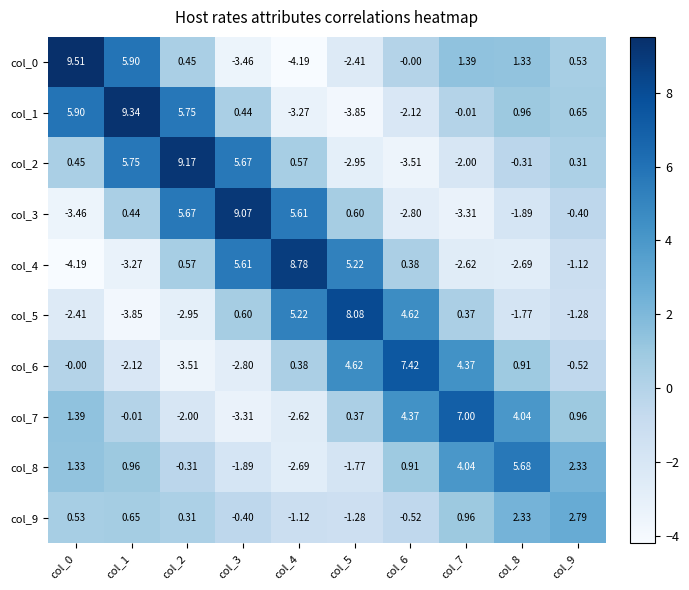

Is the value of col_6 at col_8 greater than the value of col_9 at col_4?

Yes